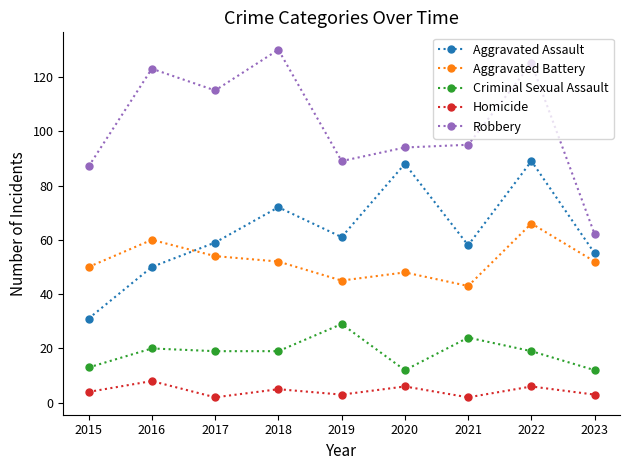

Reading left to right, what are all the values shown in this chart?

Aggravated Assault: 2015=31	2016=50	2017=59	2018=72	2019=61	2020=88	2021=58	2022=89	2023=55
Aggravated Battery: 2015=50	2016=60	2017=54	2018=52	2019=45	2020=48	2021=43	2022=66	2023=52
Criminal Sexual Assault: 2015=13	2016=20	2017=19	2018=19	2019=29	2020=12	2021=24	2022=19	2023=12
Homicide: 2015=4	2016=8	2017=2	2018=5	2019=3	2020=6	2021=2	2022=6	2023=3
Robbery: 2015=87	2016=123	2017=115	2018=130	2019=89	2020=94	2021=95	2022=125	2023=62